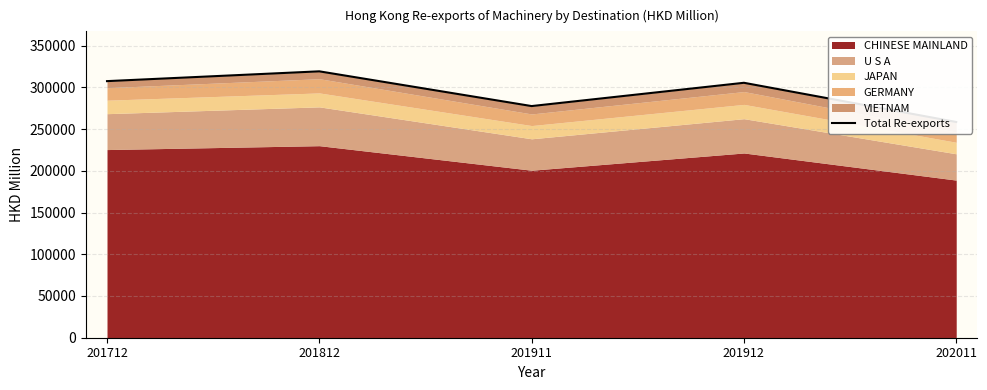

What is the sum of all values?

1468263.0